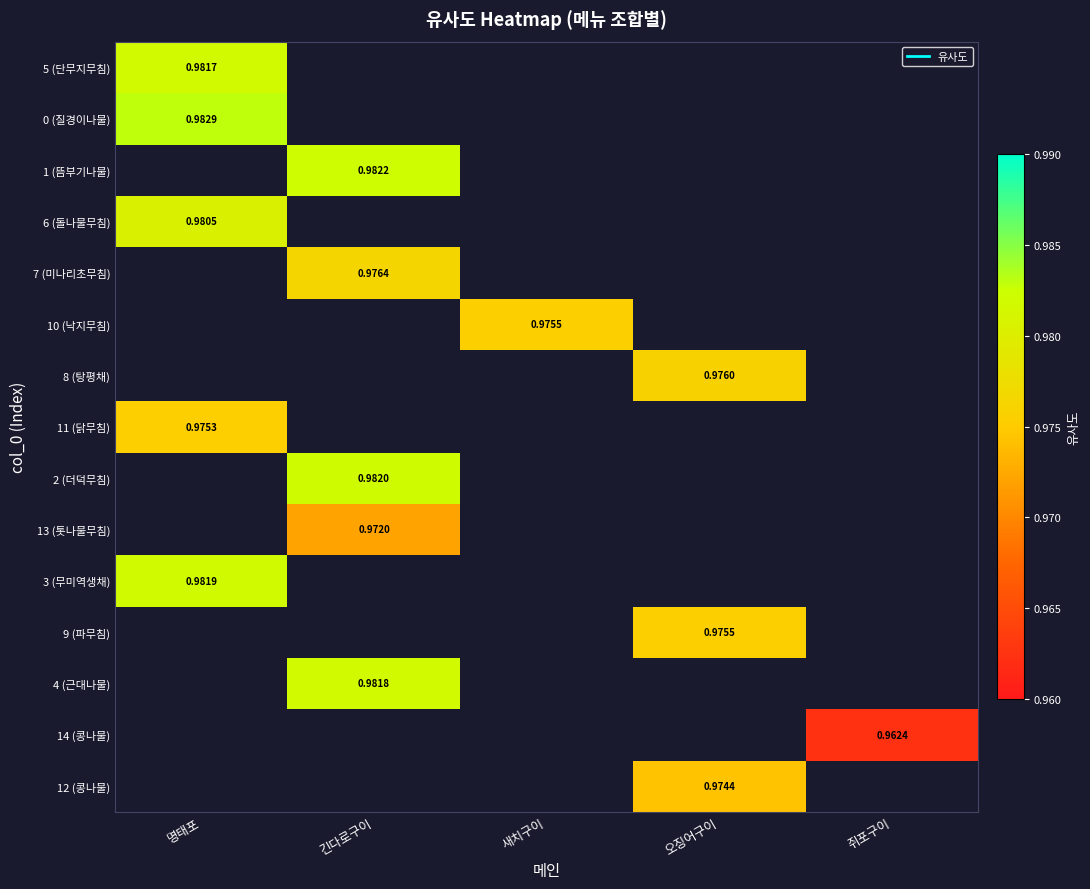

At which label is 0 (질경이나물) closest to 0?

명태포